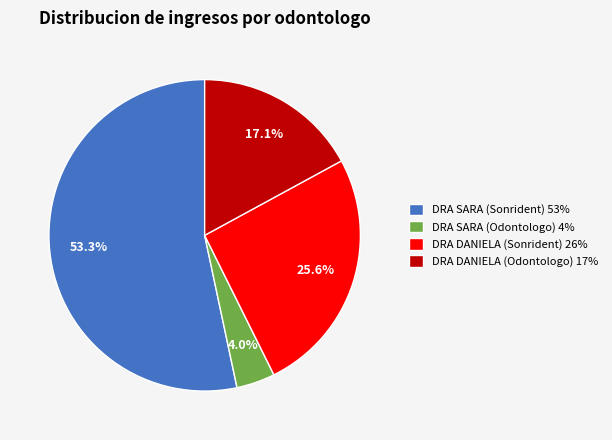

What is the smallest slice in the pie chart?

DRA SARA (Odontologo) 4%